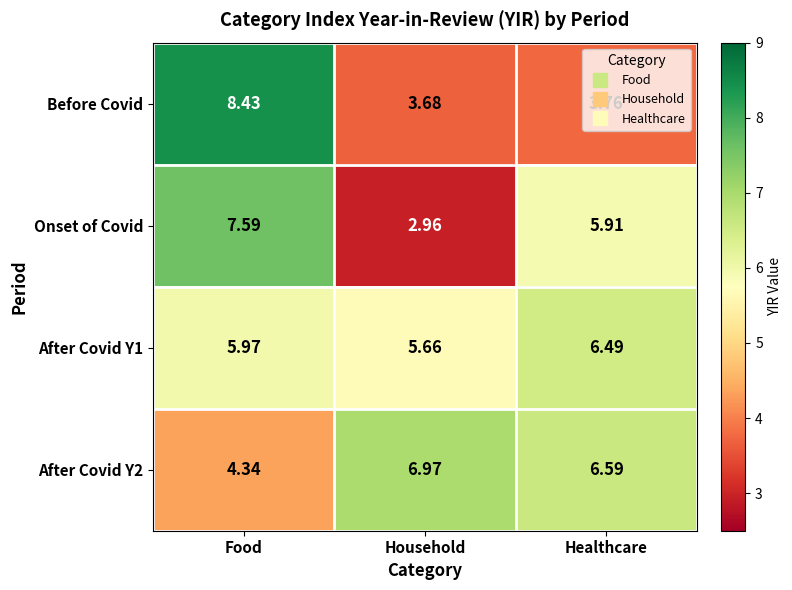

Which series has the largest range (max minus min)?

Before Covid